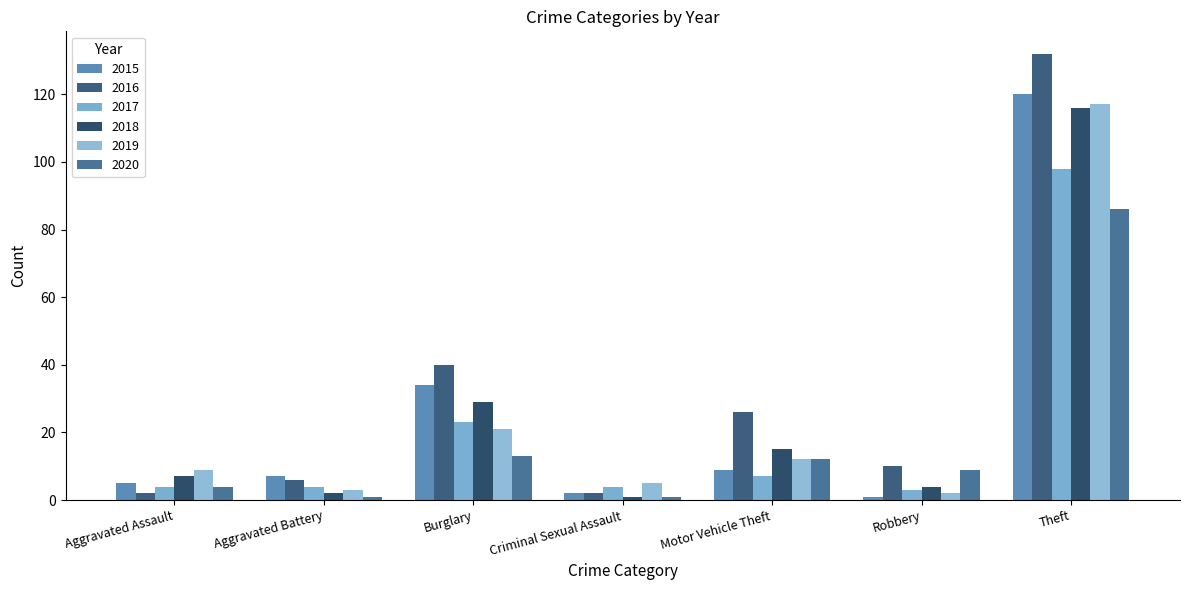

How many data points in 2016 are less than 10?

3